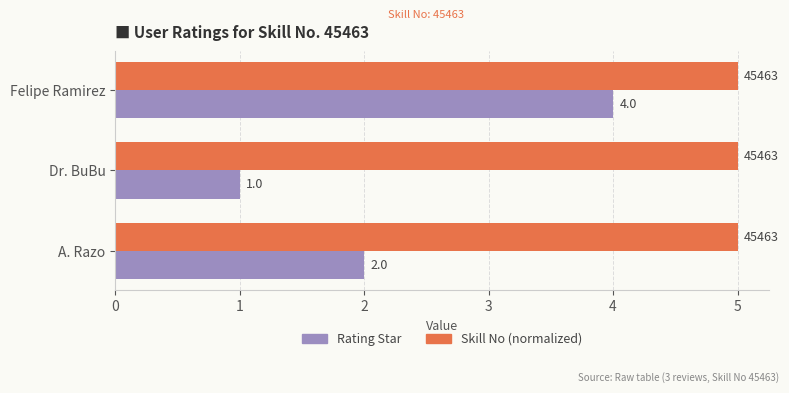

Rank the series by their maximum value, from highest to lowest.

Skill No (normalized), Rating Star